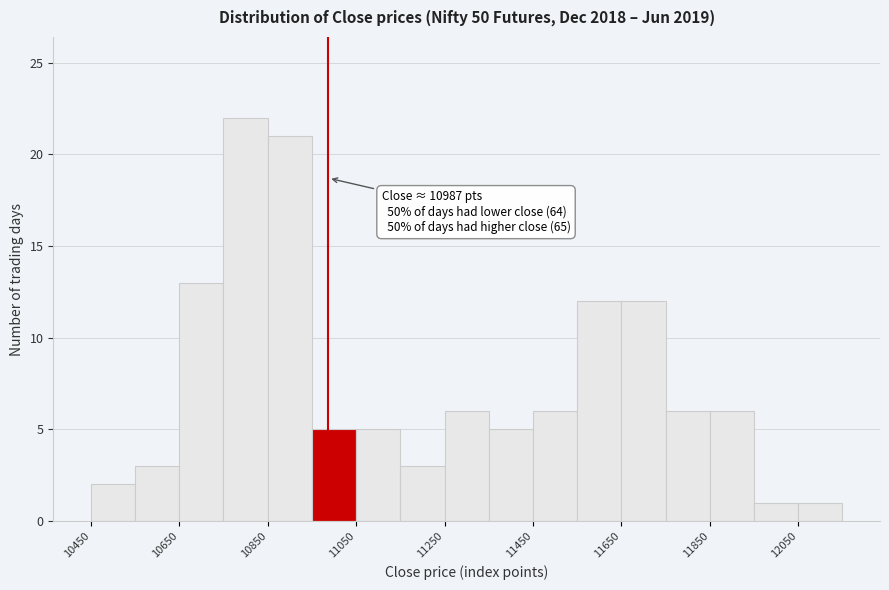

Over which range of the x-axis is the bar tallest?

10750 to 10850